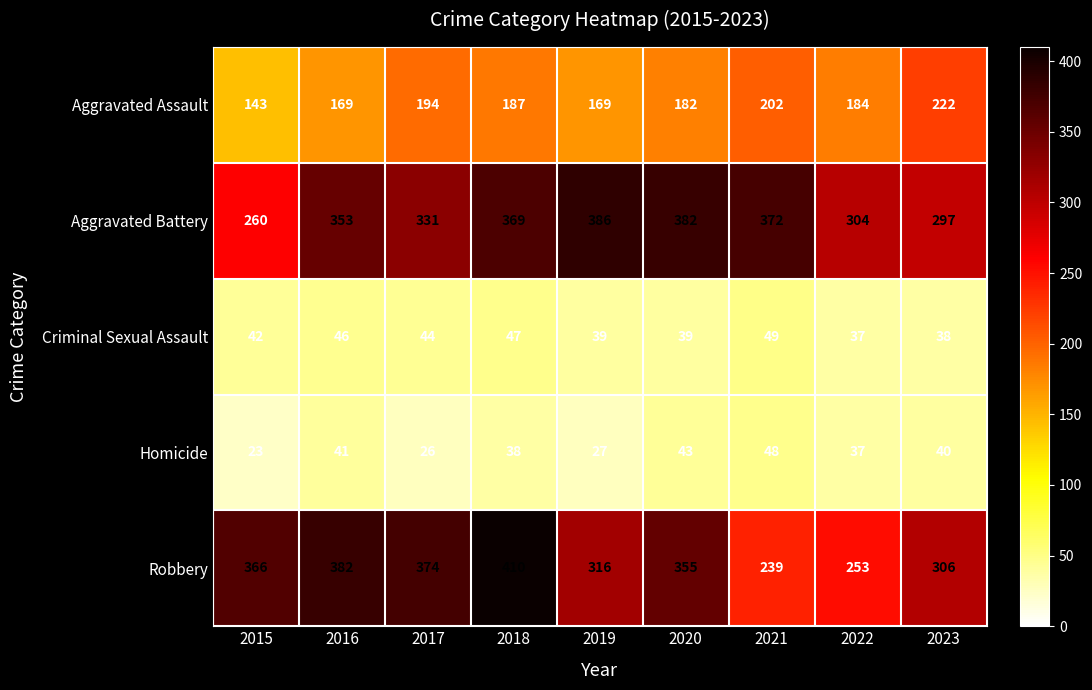

At which label does Aggravated Battery reach its minimum?

2015